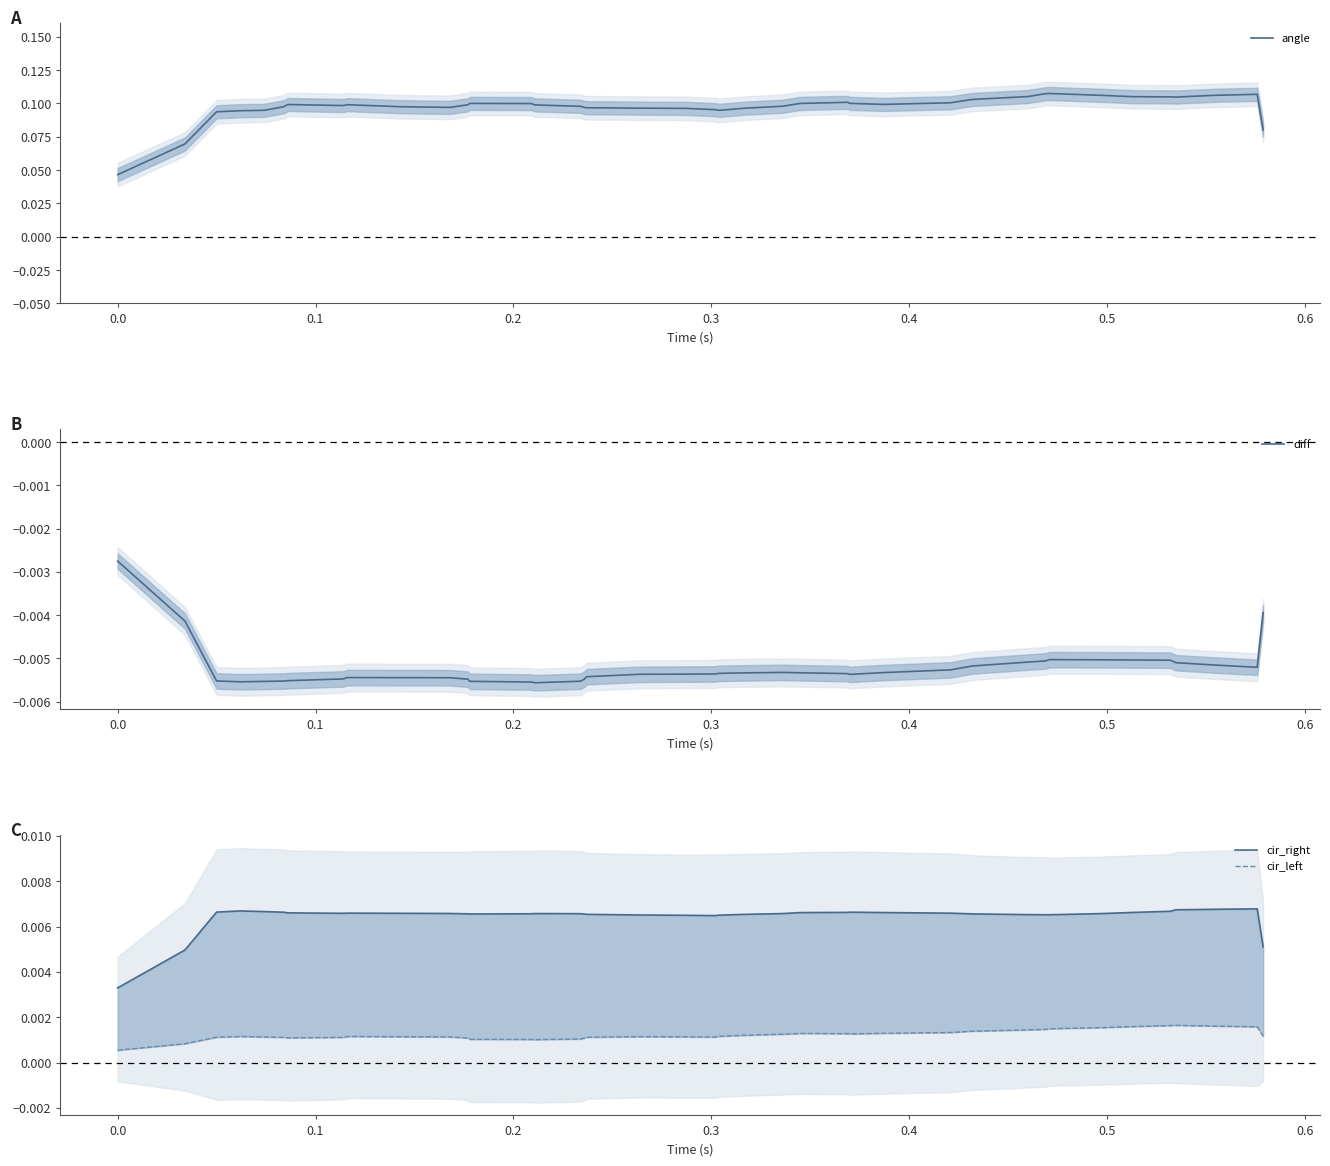

How many series are shown in this chart?

4